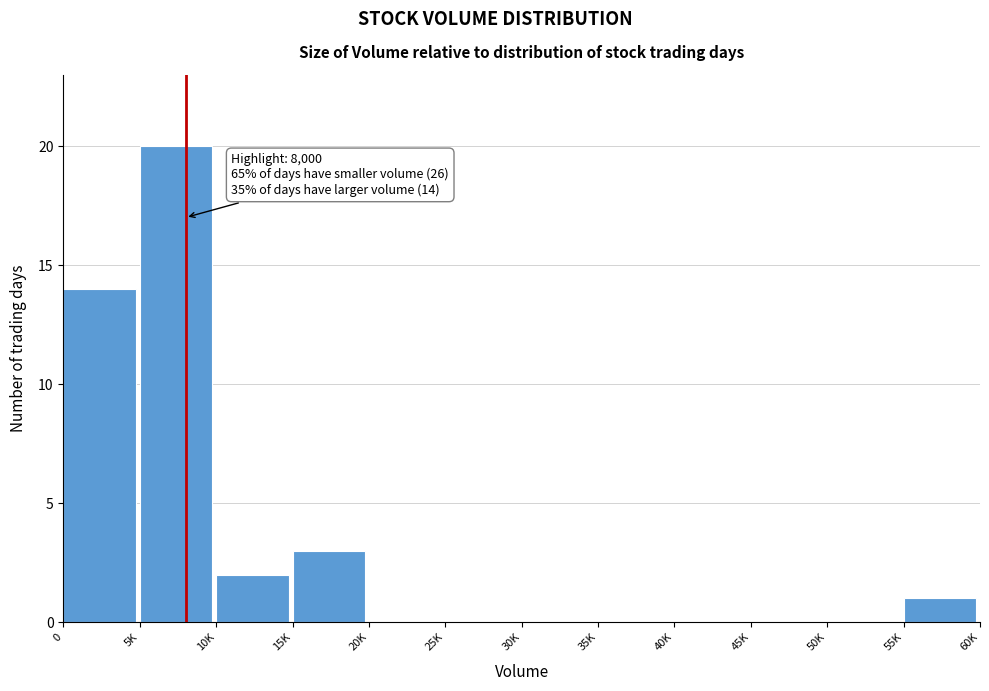

Reading left to right, what are all the values shown in this chart?

0=14	5K=20	10K=2	15K=3	20K=0	25K=0	30K=0	35K=0	40K=0	45K=0	50K=0	55K=1